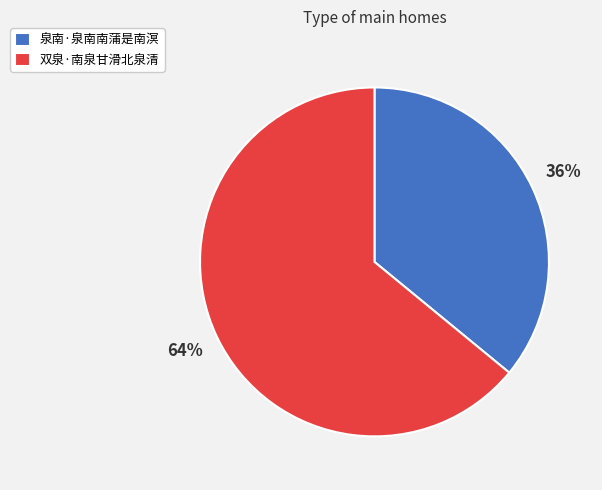

Count the number of slices in the pie.

2